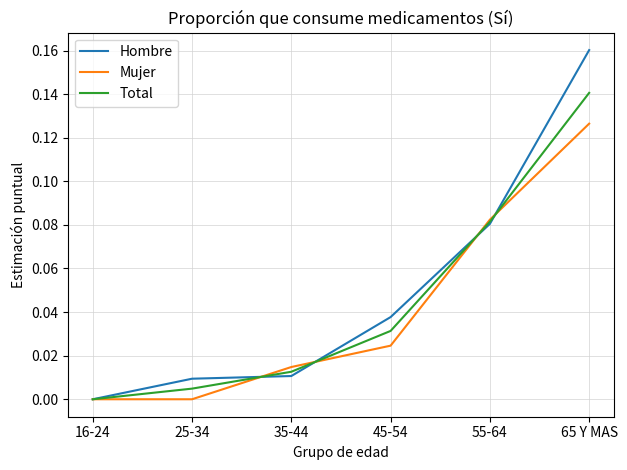

At which label does Total reach its minimum?

16-24